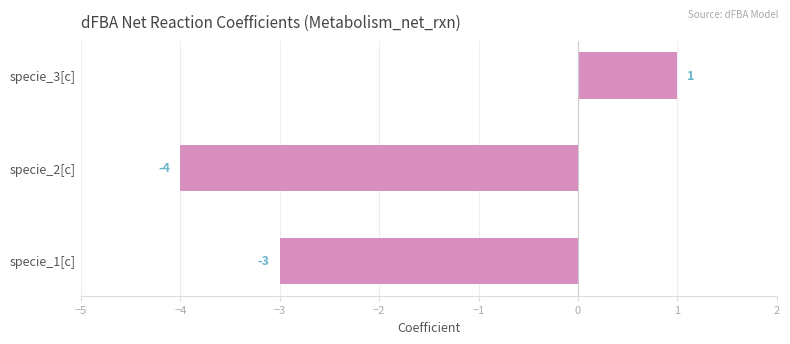

Between specie_1[c] and specie_3[c], which is larger?

specie_3[c]